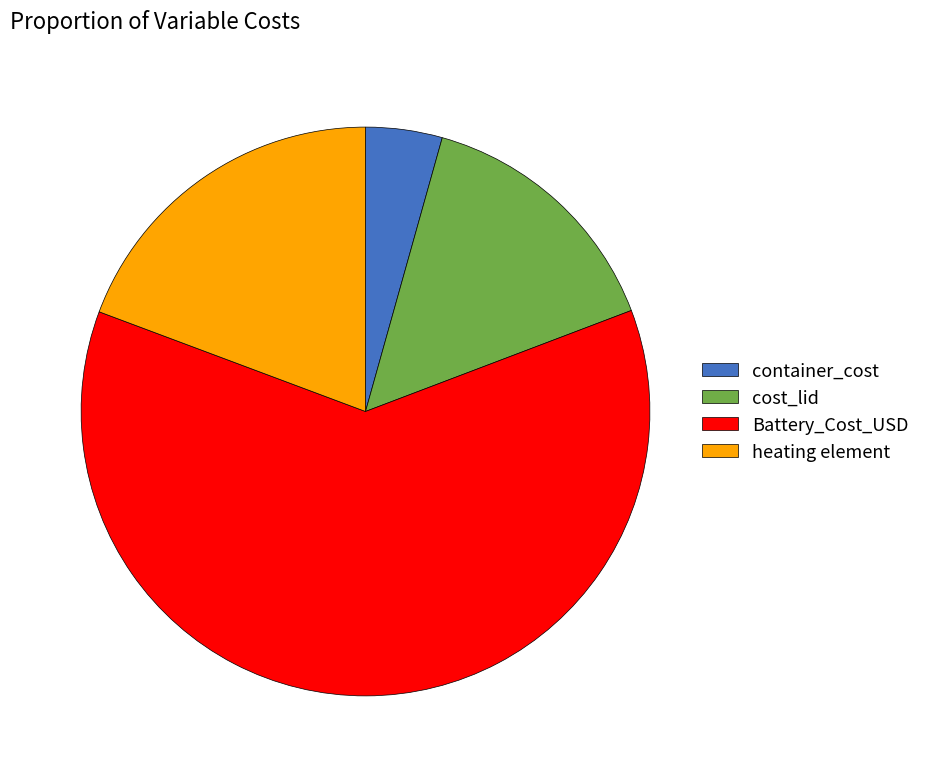

How many segments does this pie chart have?

4